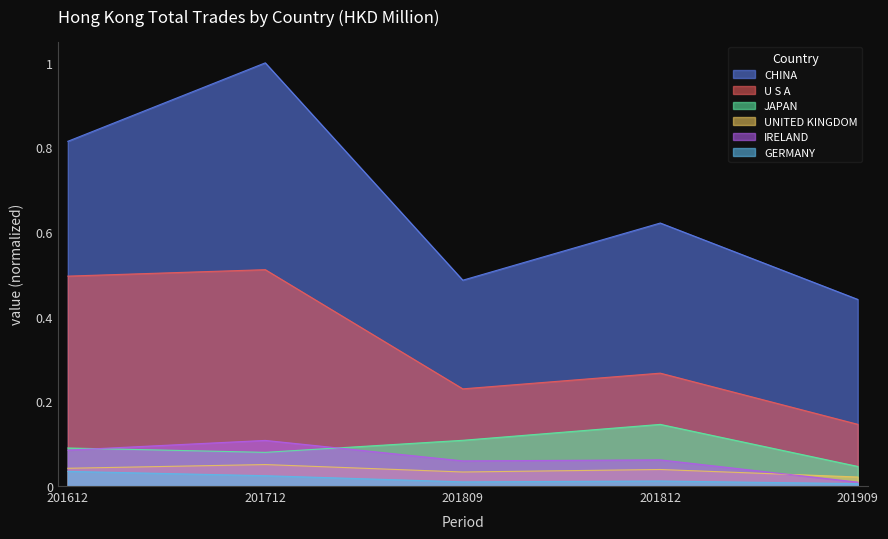

What is the difference between the second highest and minimum values in the CHINA series?

0.4